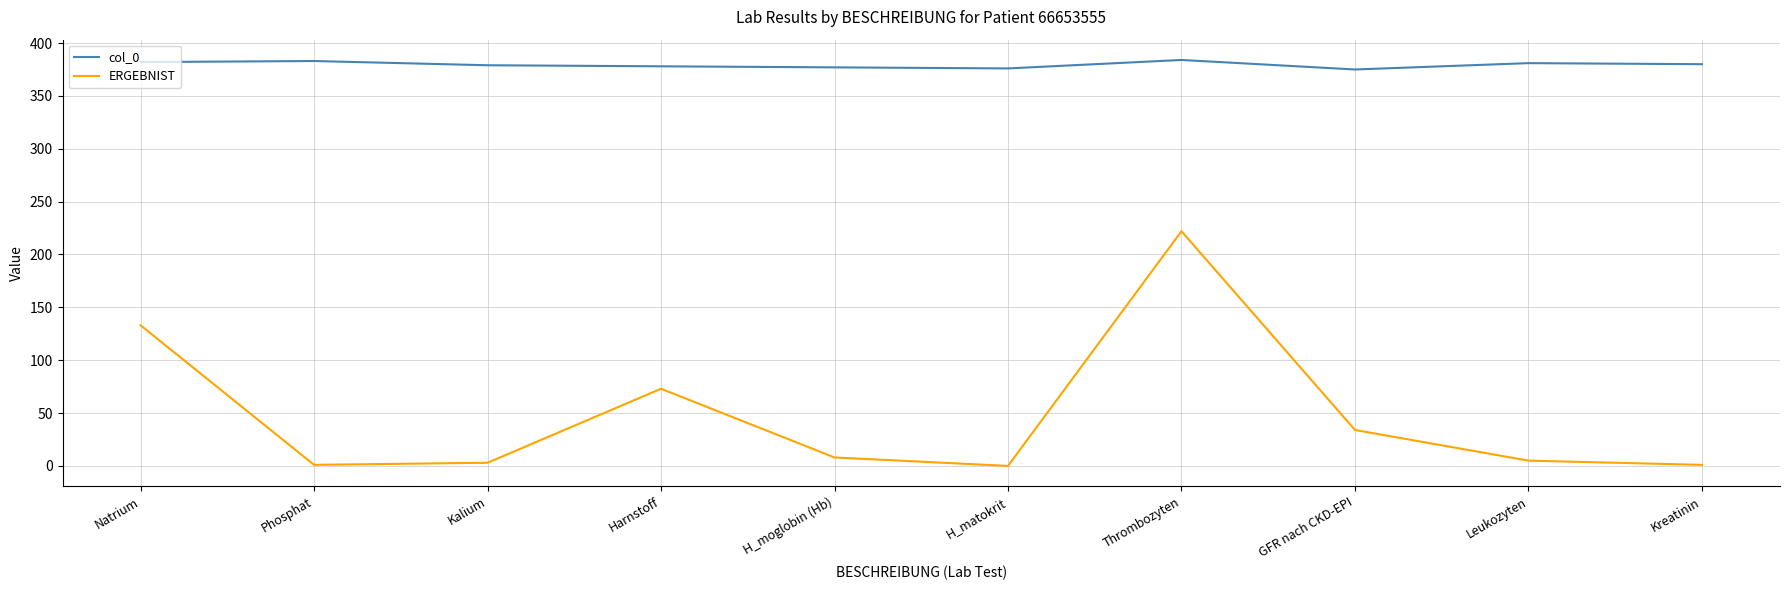

How many lines are shown in the chart?

2